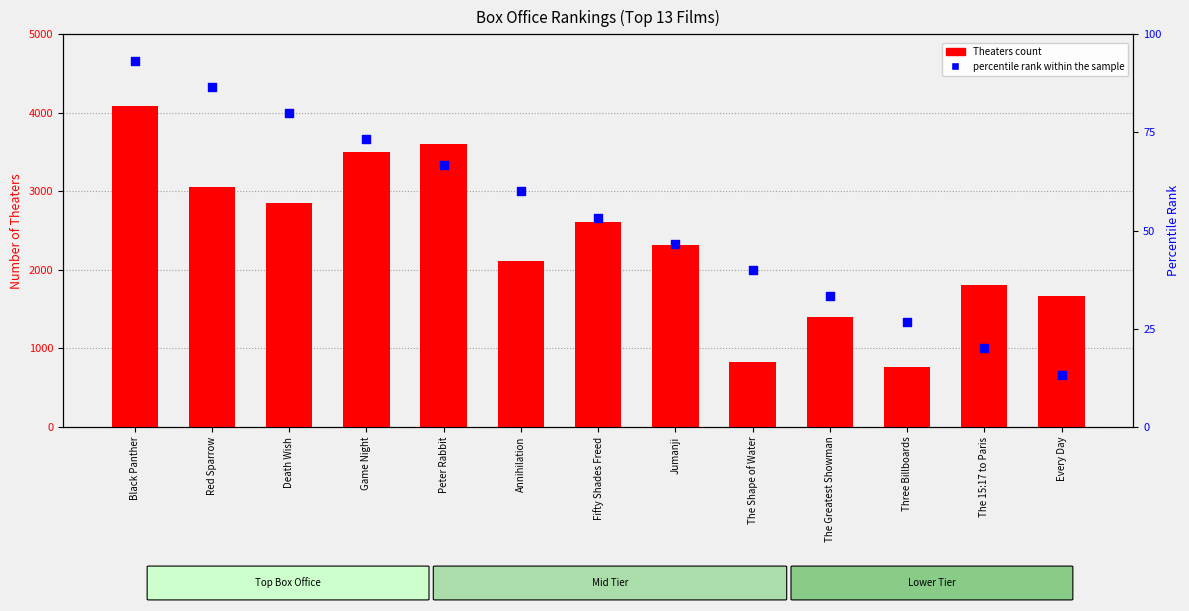

At which category is the sum across all series the highest?

Black Panther